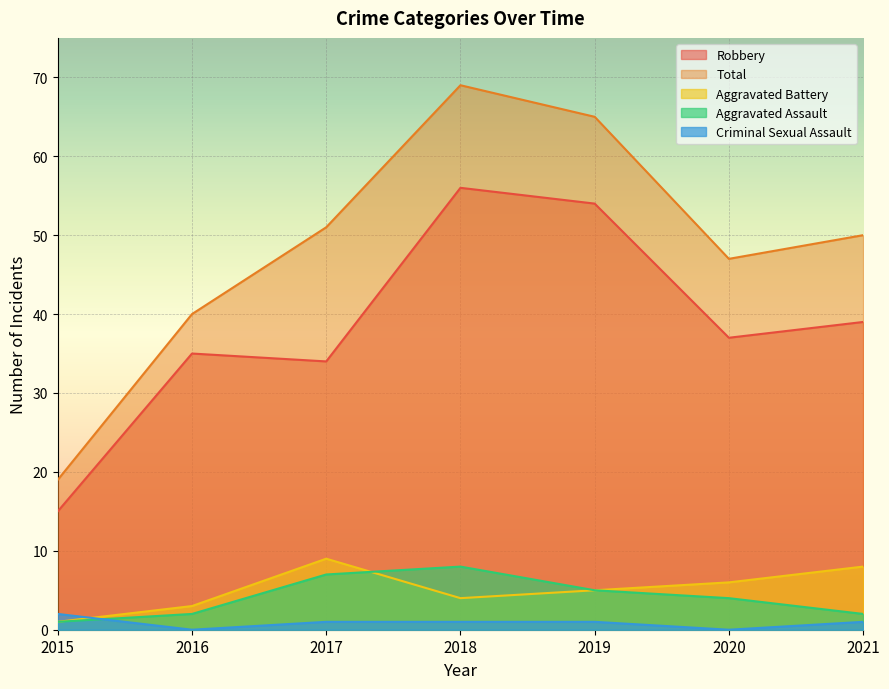

The value of Aggravated Assault at 2019 is 5. True or false?

True